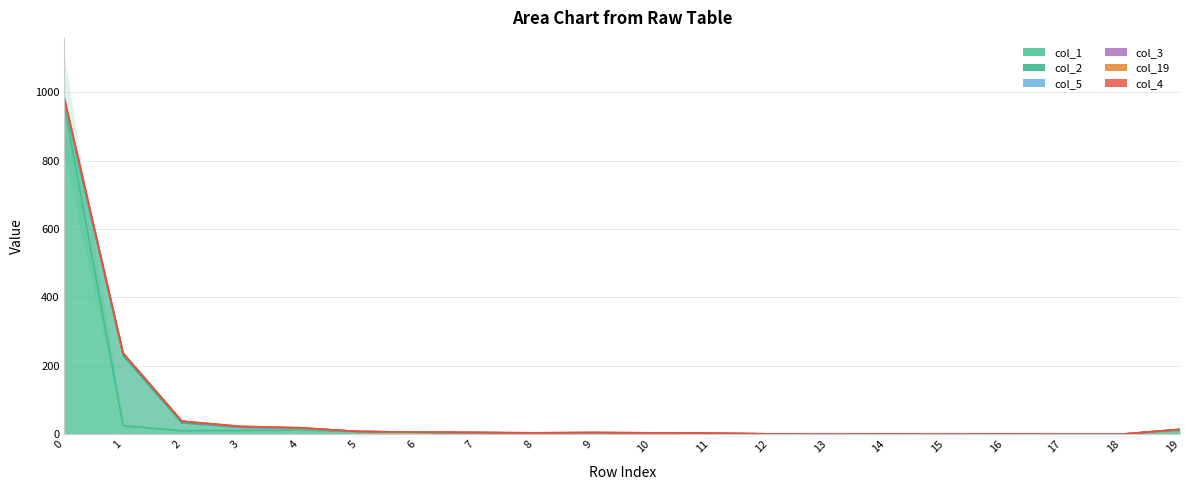

Where is the first local maximum for col_2?

1